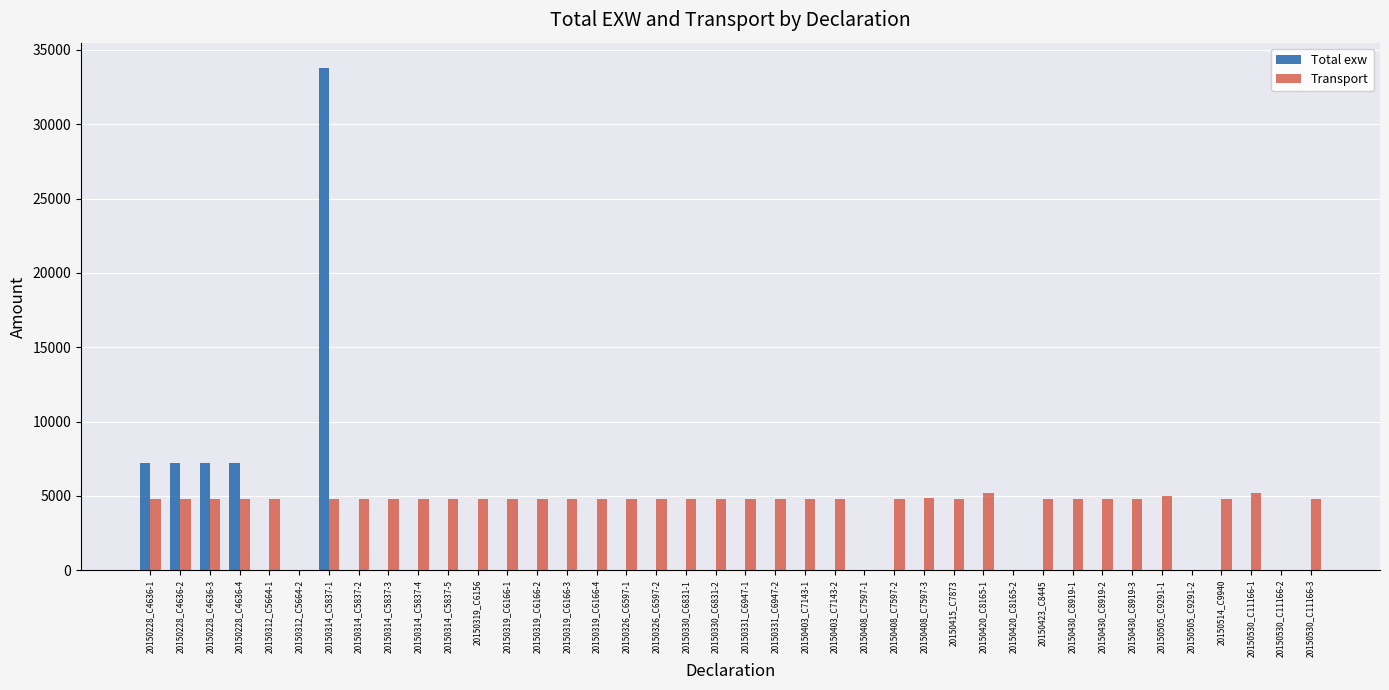

Which series changed the most between 20150228_C4636-2 and 20150403_C7143-1?

Total exw